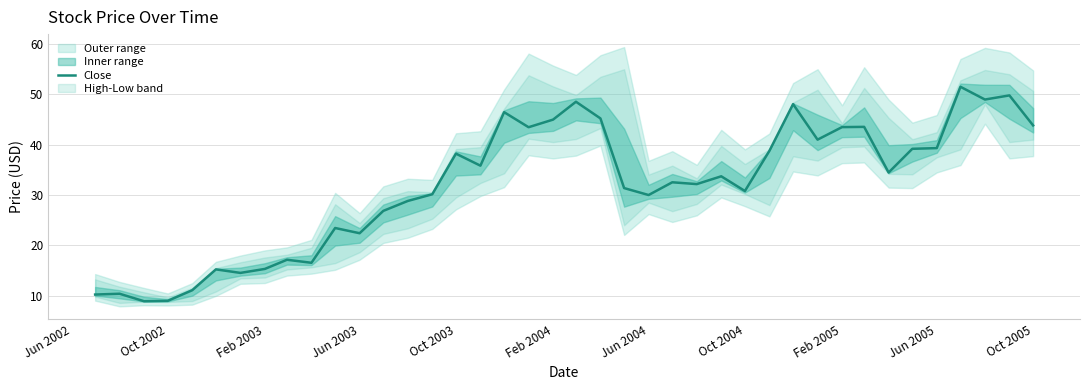

What is the lowest value of the Close series?

8.9